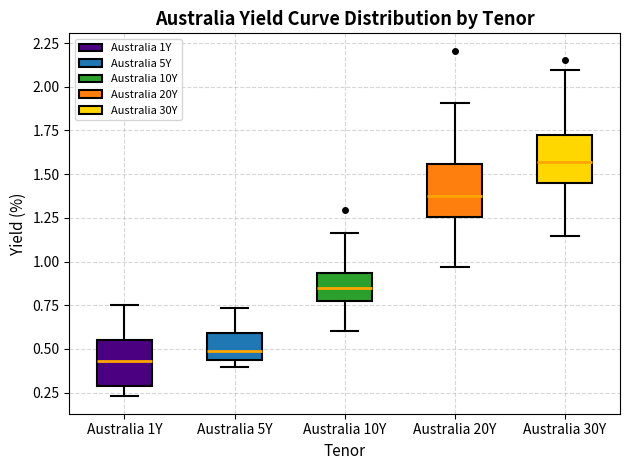

Reading left to right, read every box against the y-axis: the position of its median line, the range the box covers, and the ends of its whiskers. The values are not printed on the chart, so give them approximately, as read against the axis.

Australia 1Y: median 0.45, box 0.30 to 0.55, whiskers 0.25 to 0.75
Australia 5Y: median 0.50, box 0.45 to 0.60, whiskers 0.40 to 0.75
Australia 10Y: median 0.85, box 0.75 to 0.95, whiskers 0.60 to 1.15
Australia 20Y: median 1.40, box 1.25 to 1.55, whiskers 0.95 to 1.90
Australia 30Y: median 1.55, box 1.45 to 1.75, whiskers 1.15 to 2.10